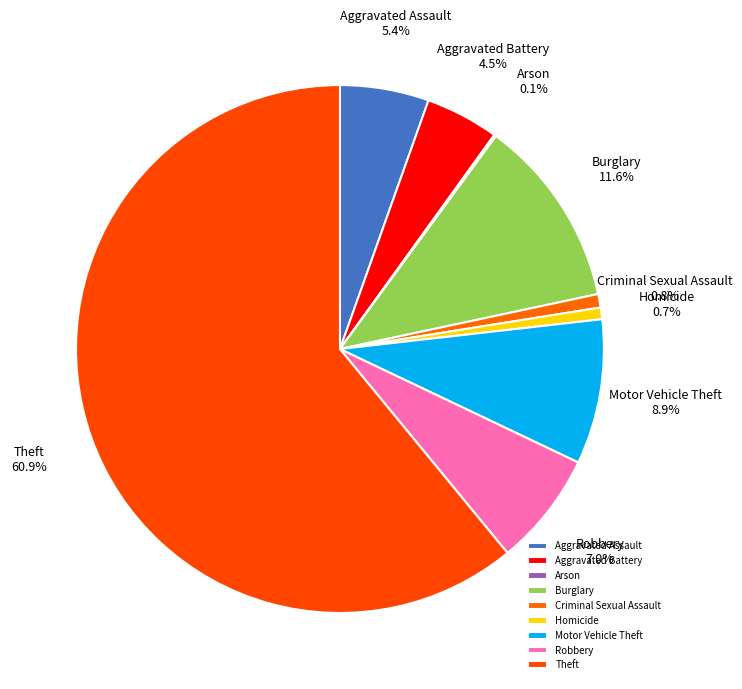

The Criminal Sexual Assault slice represents 1% of the pie. True or false?

True